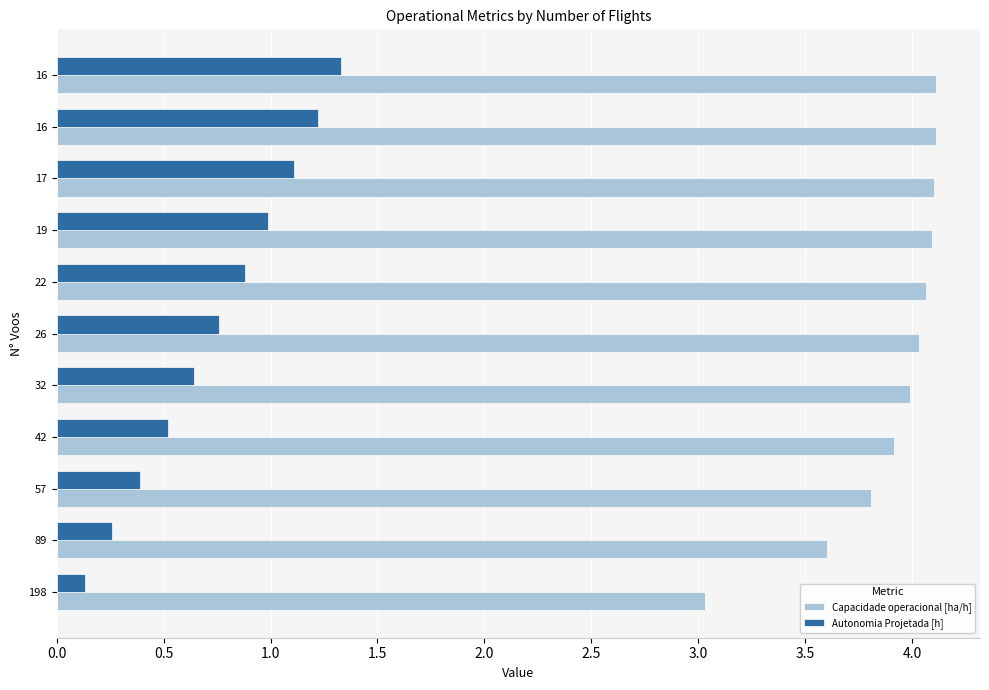

How many data points does each series have?

11